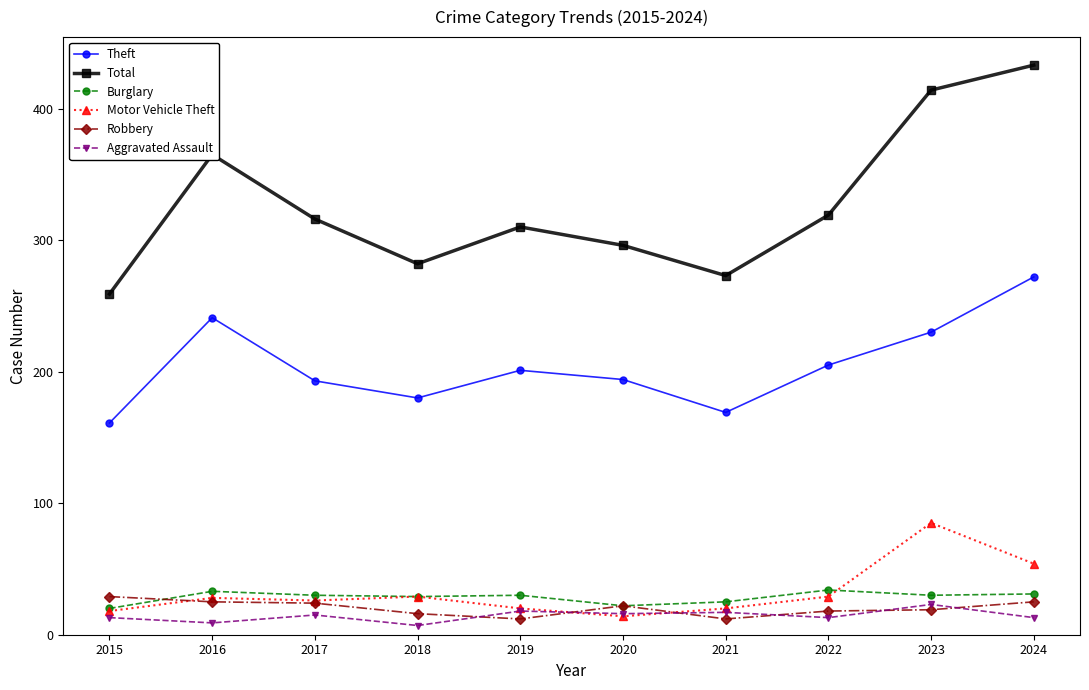

Does the chart display data point markers on the line(s)?

Yes